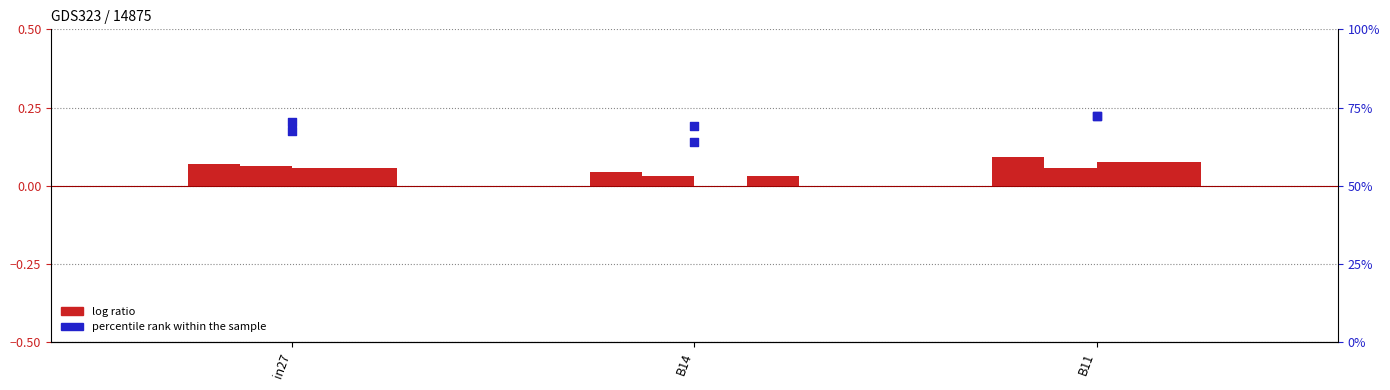

At which category is the sum across all series the highest?

B11